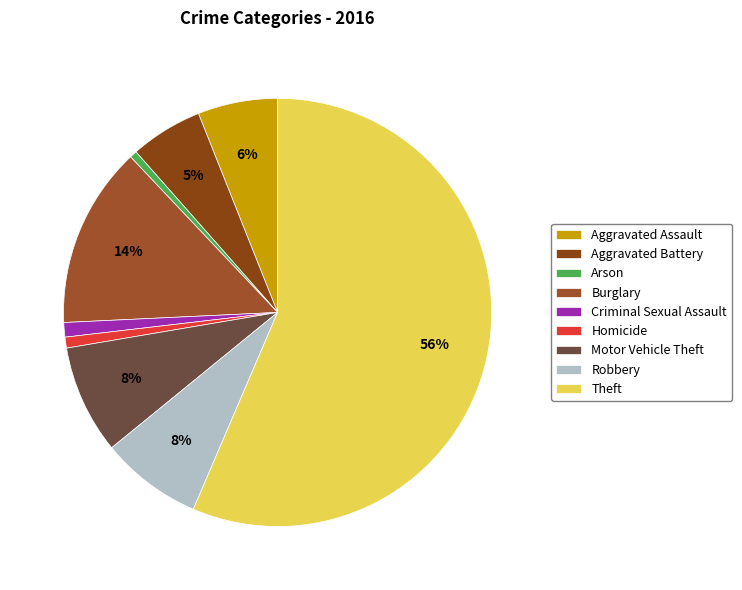

Combined, do Criminal Sexual Assault and Motor Vehicle Theft account for over 50%?

No